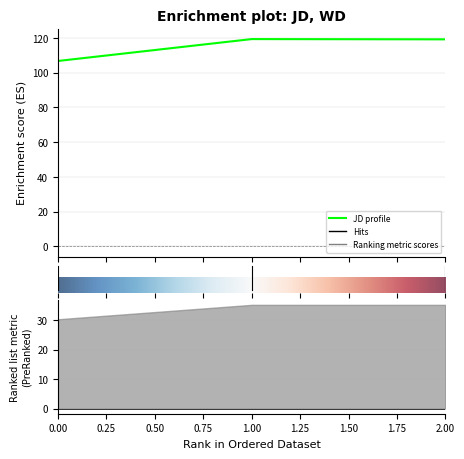

Reading right to left, what are all the values shown in this chart?

119.2	119.3	106.7